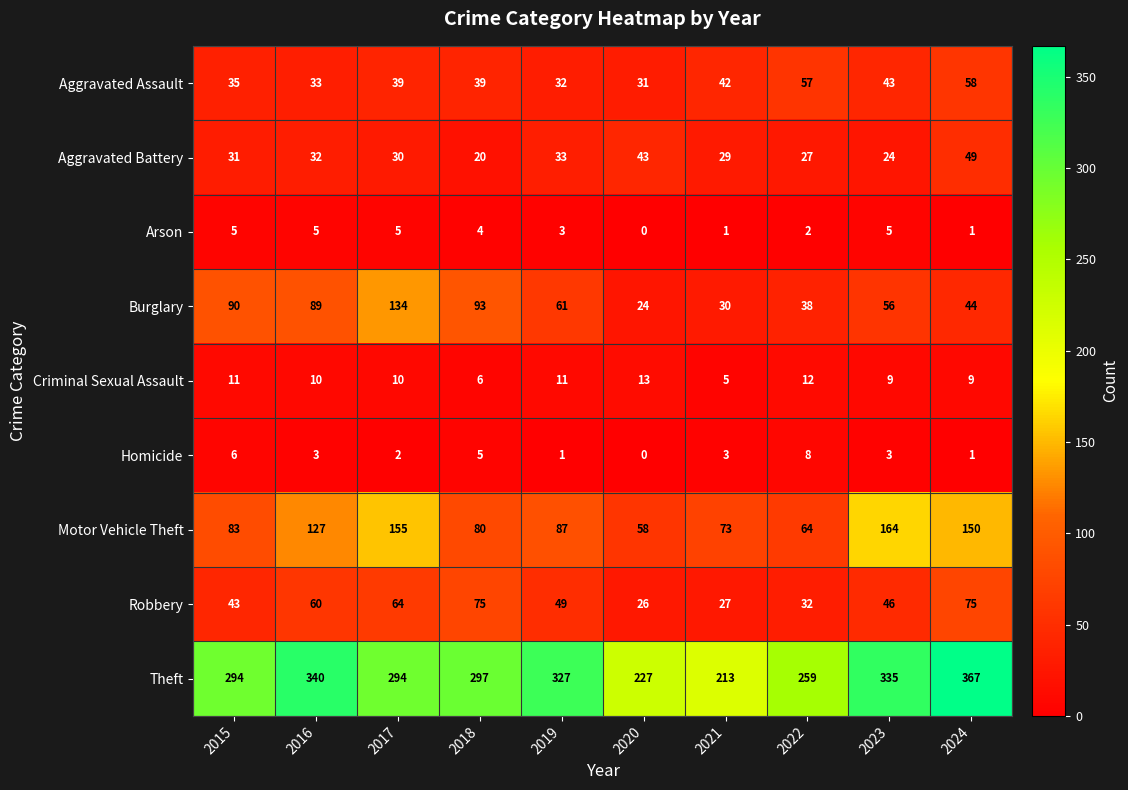

How many values in Arson are above zero?

9